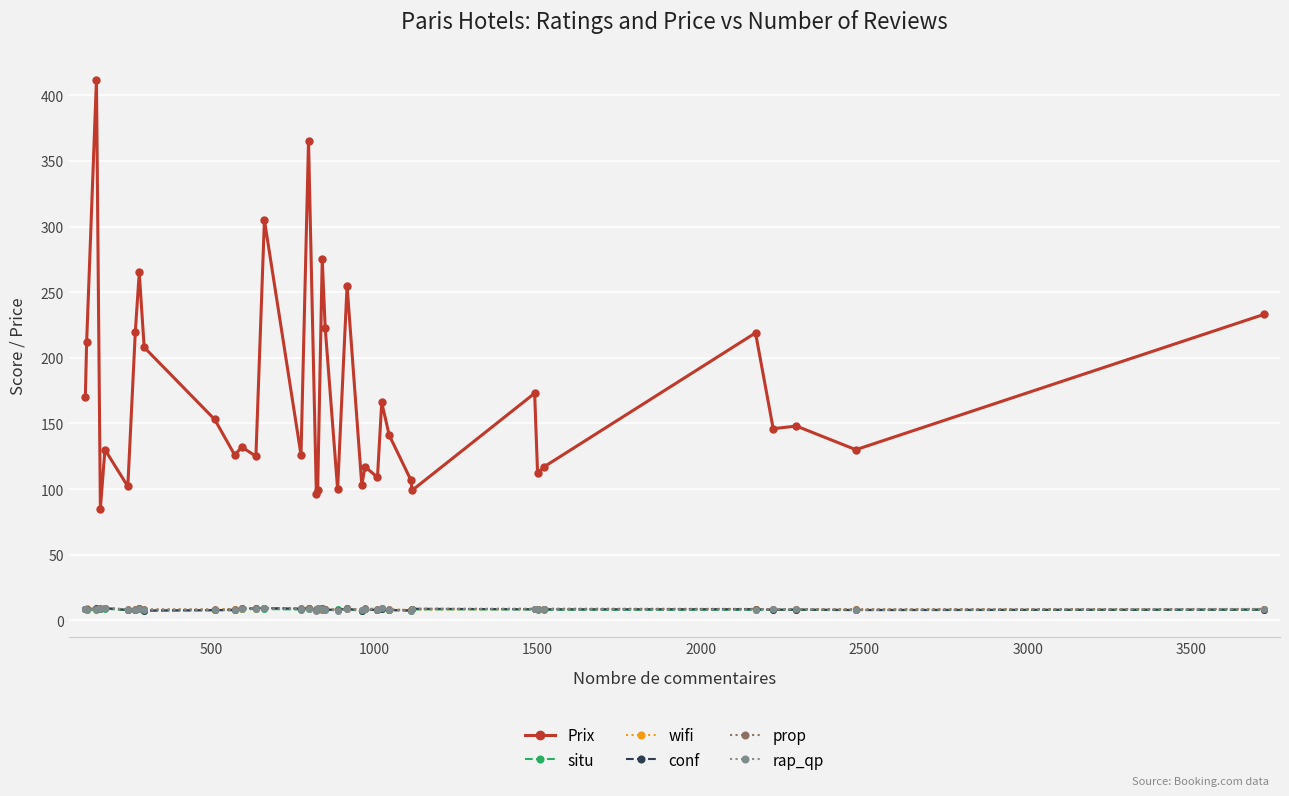

Which series has the widest spread of values?

Prix